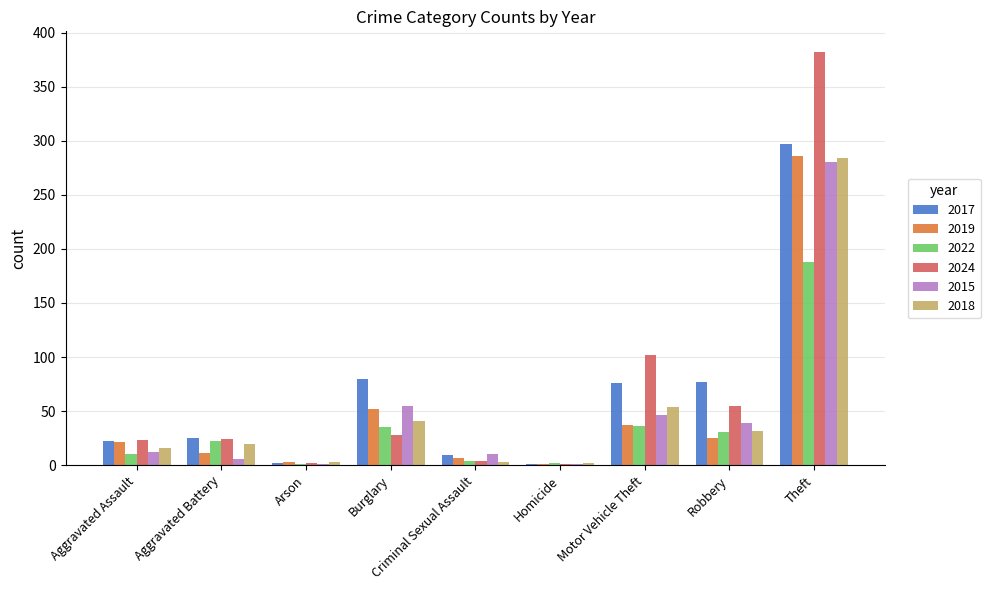

True or false: 2022 has a value of 19 at Burglary.

False